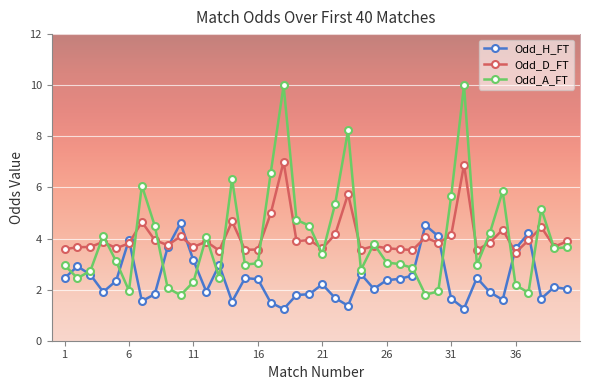

True or false: Odd_D_FT and Odd_H_FT cross at least once.

True